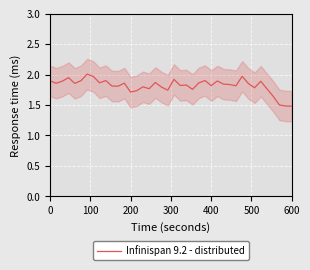

The Infinispan 9.2 - distributed series shows 1.7 at 200. True or false?

True